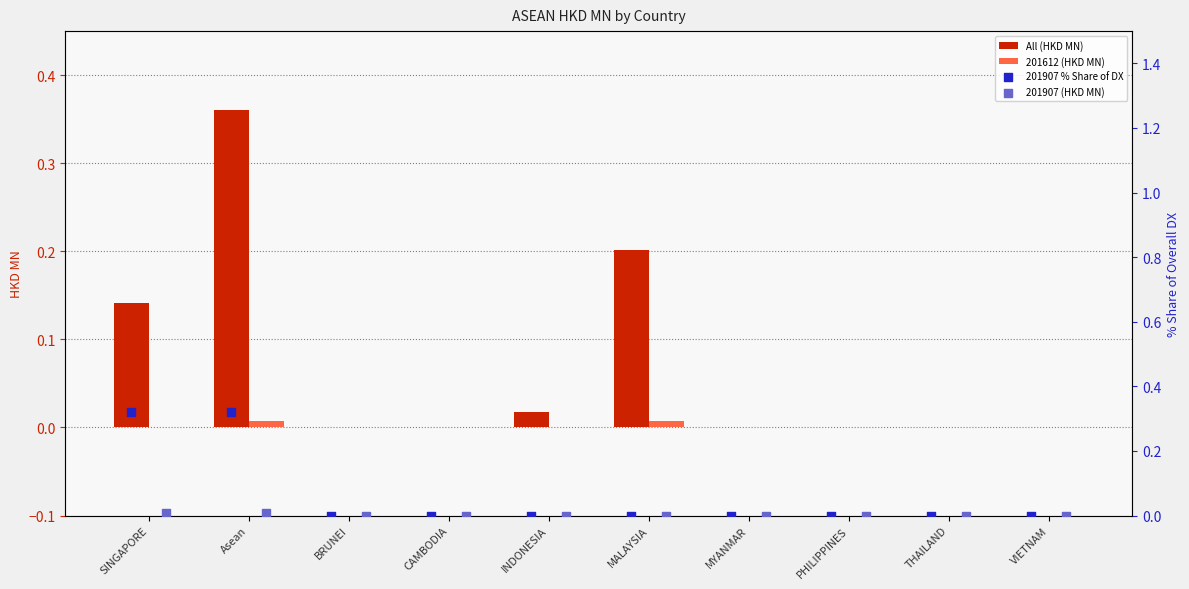

The value of All (HKD MN) at MALAYSIA is 0.3. True or false?

False